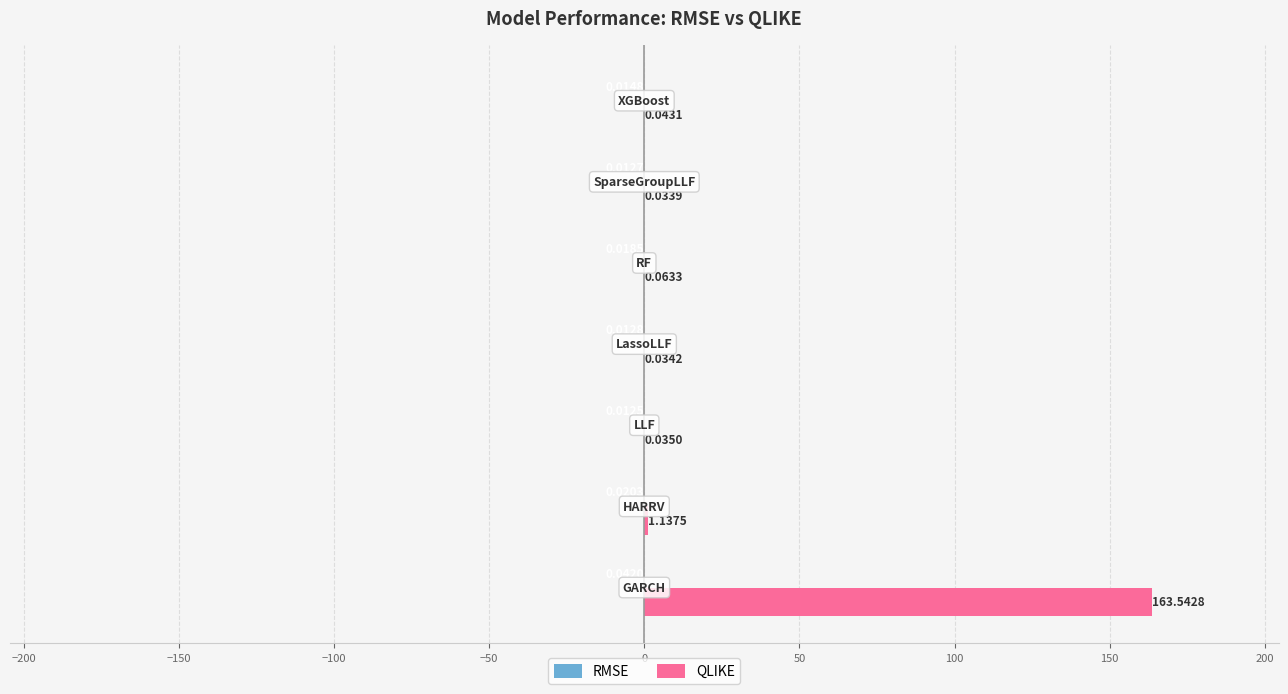

What is the sum of all QLIKE values?

164.9